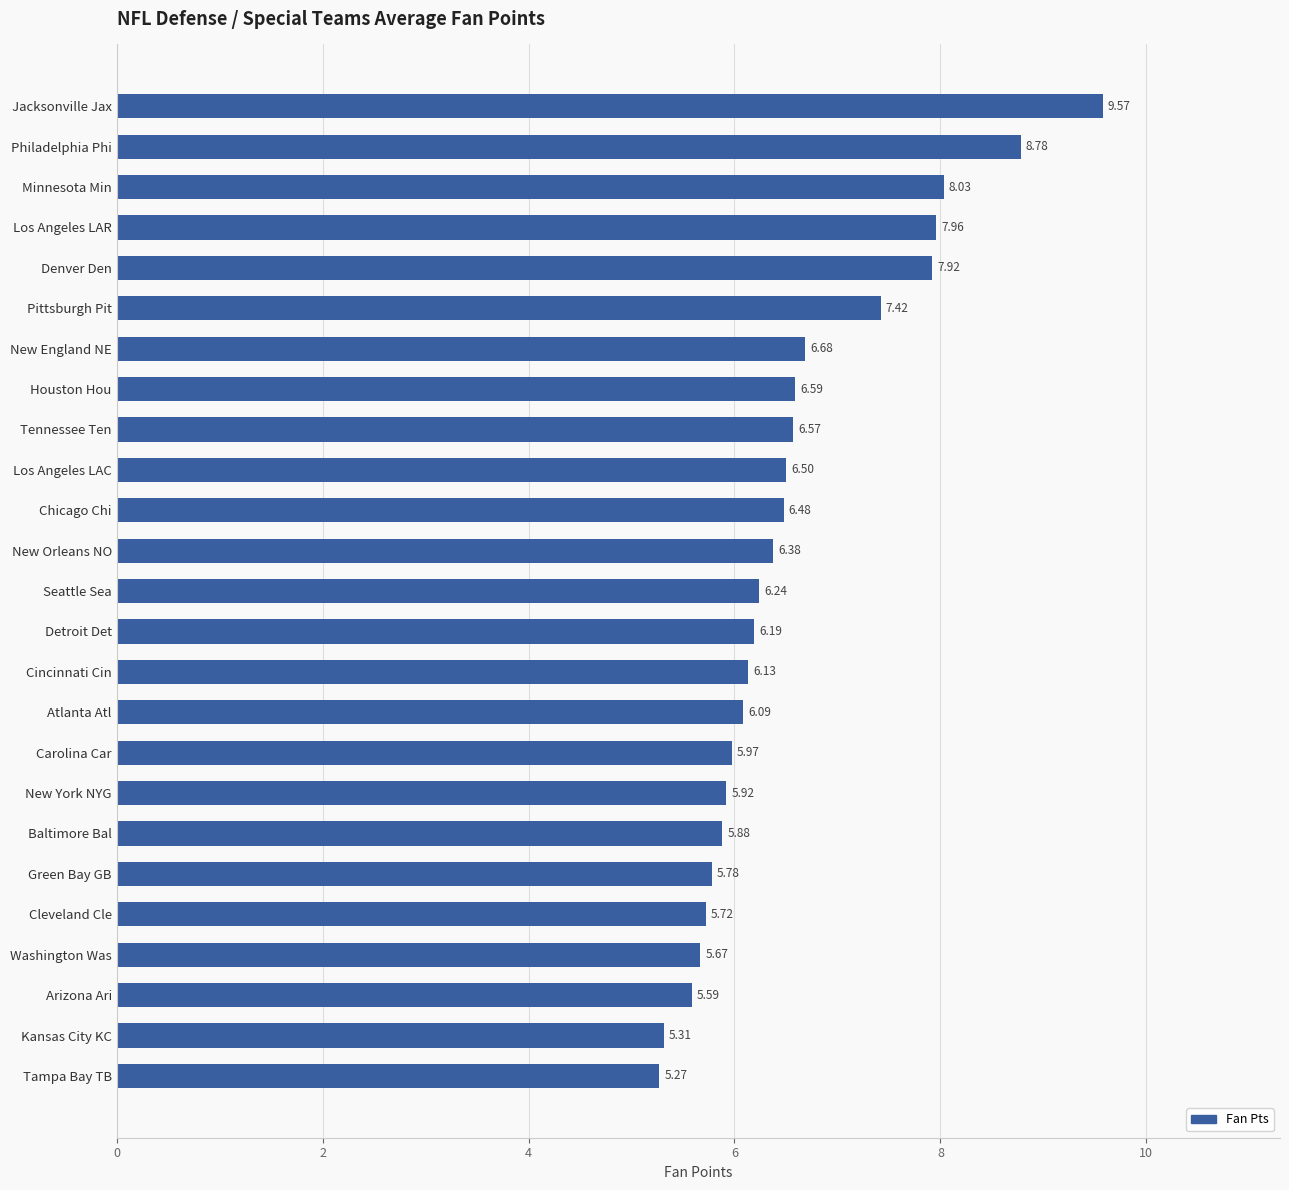

Does the chart contain stacked bars?

No